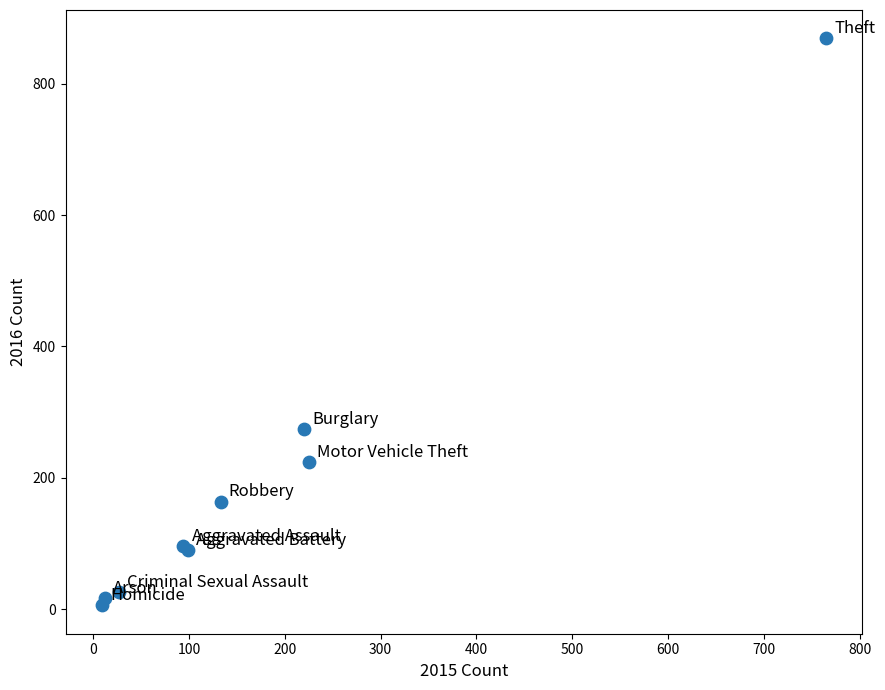

What Y value in the scatter plot is closest to 437?

274